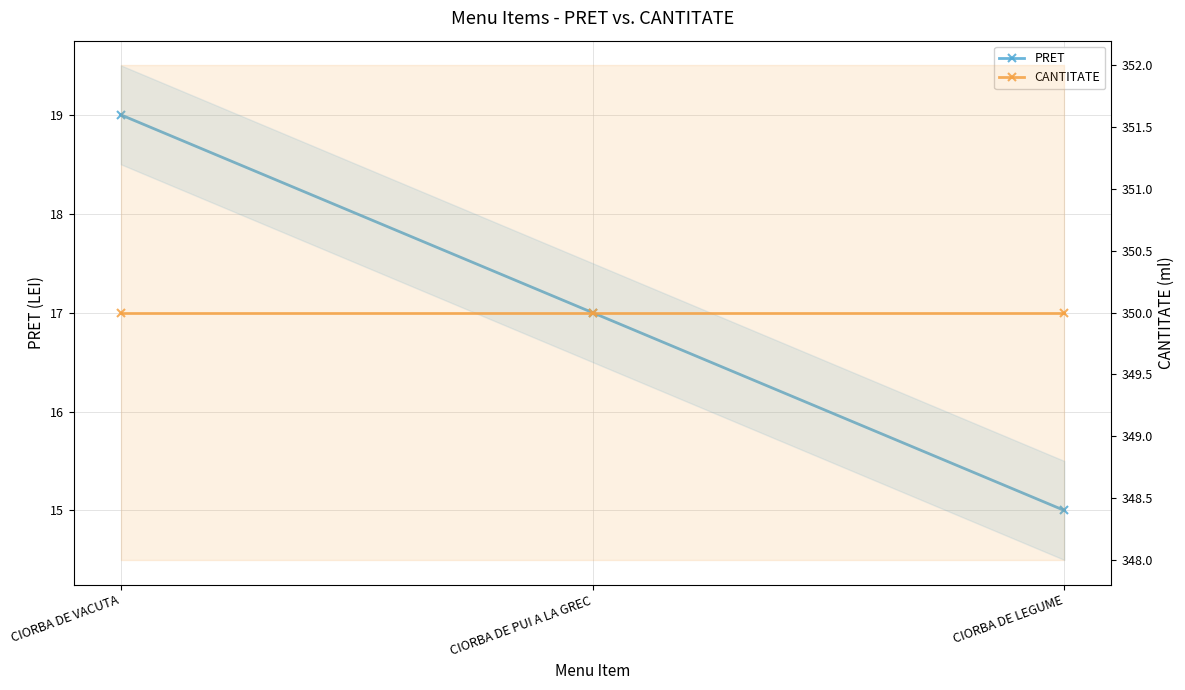

What is the label of the 2nd point from the left?

CIORBA DE PUI A LA GREC